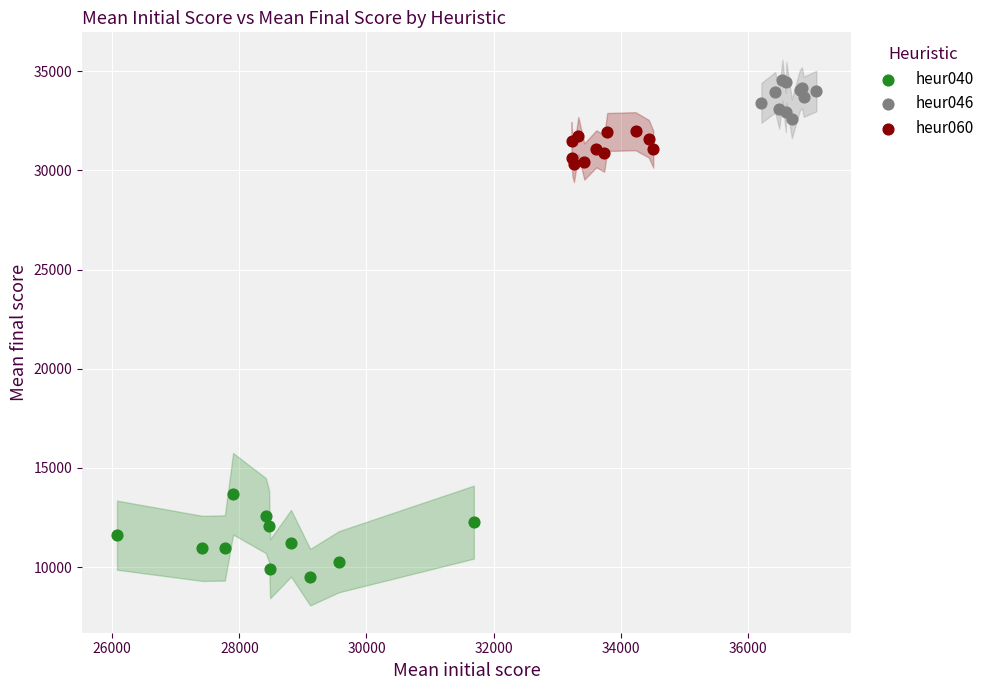

Which series contains the highest Y value?

heur046